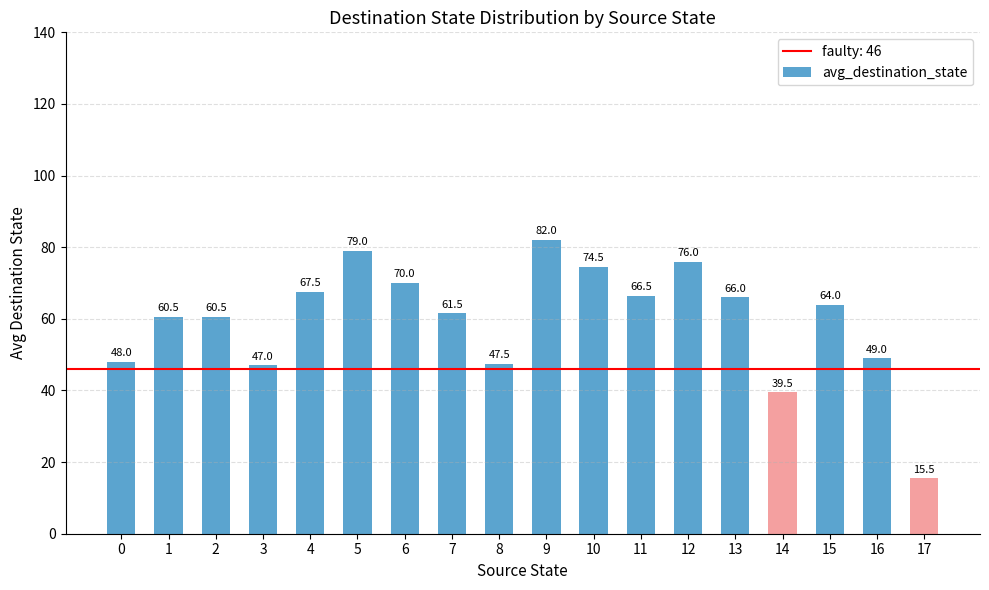

How many bars are there in total?

18